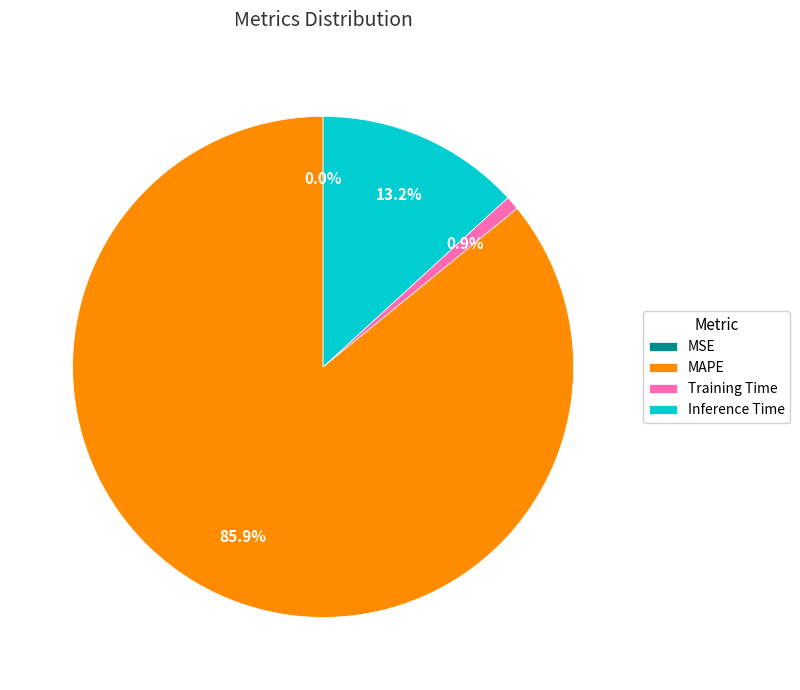

Which slice is the largest?

MAPE